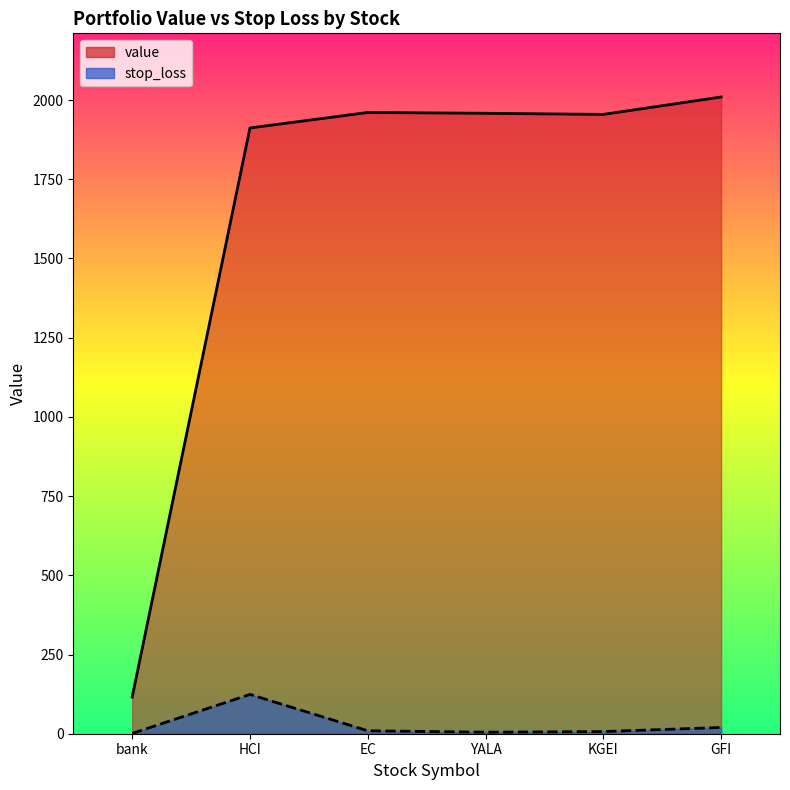

What are all the series names shown in the legend?

value, stop_loss